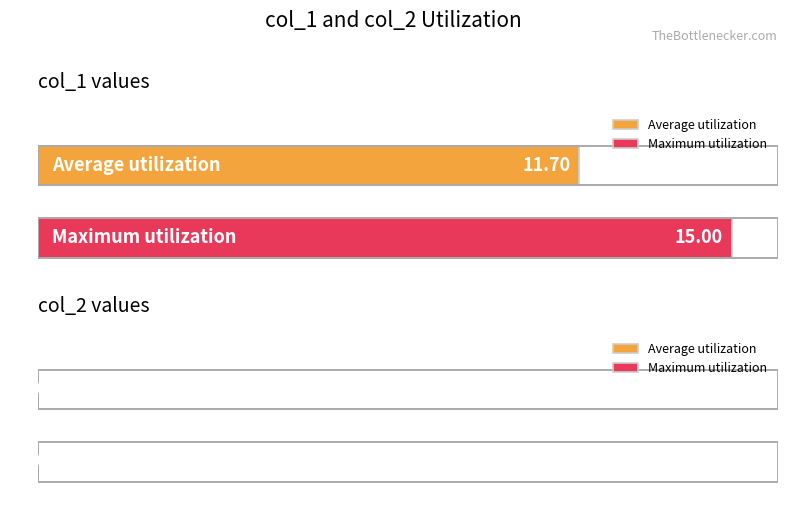

Are the bars grouped side by side (vs. stacked)?

Yes